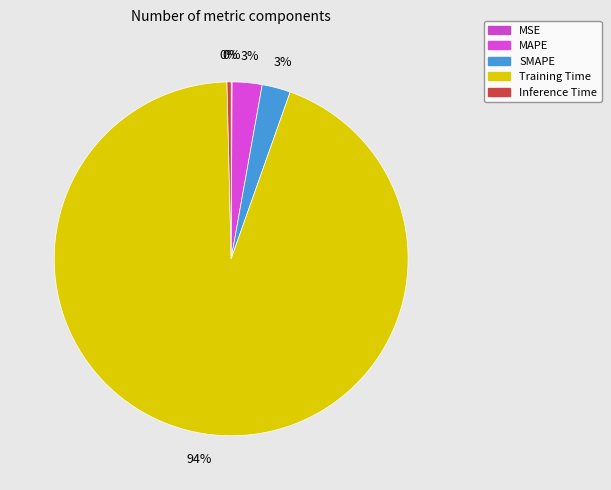

What is the majority slice?

Training Time